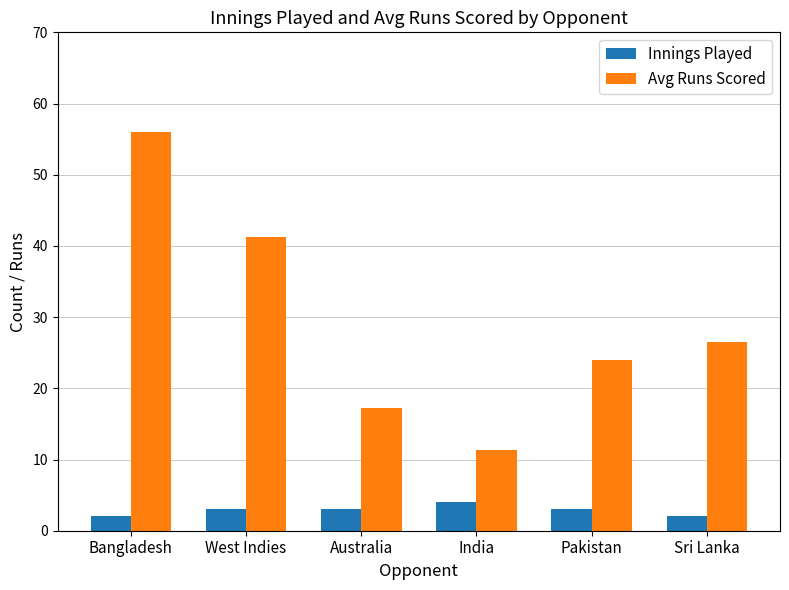

Between India and Sri Lanka, which series saw the biggest shift?

Avg Runs Scored